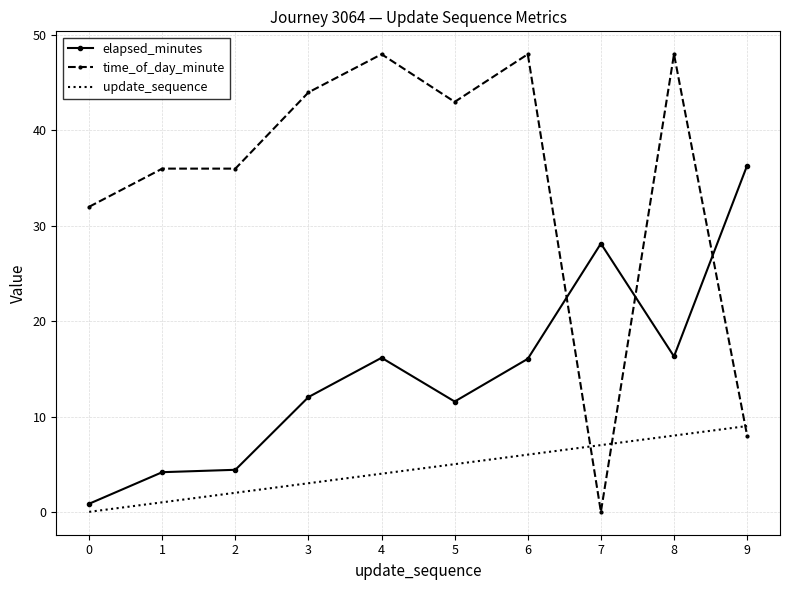

Which series has the largest total across all categories?

time_of_day_minute